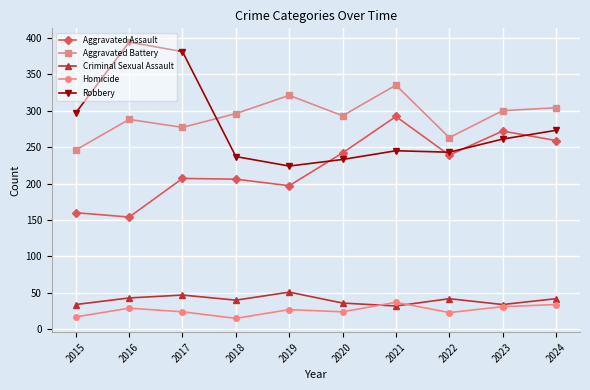

What is the value of the Robbery point at the 5th from the left?

224